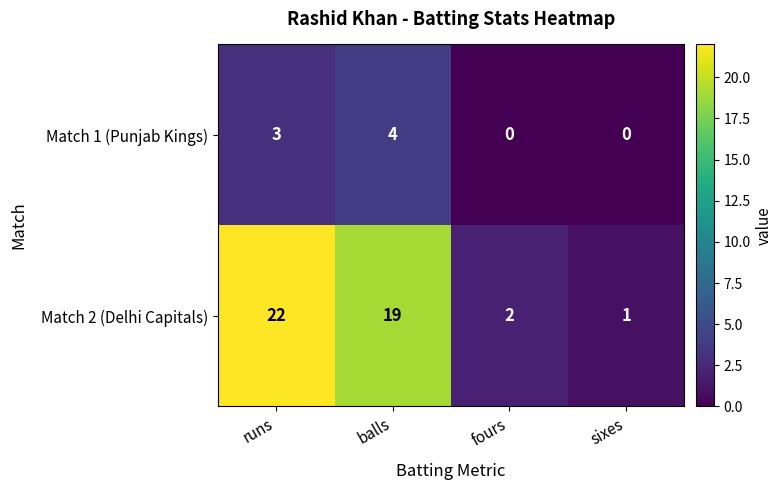

Which series changed the most between fours and sixes?

Match 2 (Delhi Capitals)